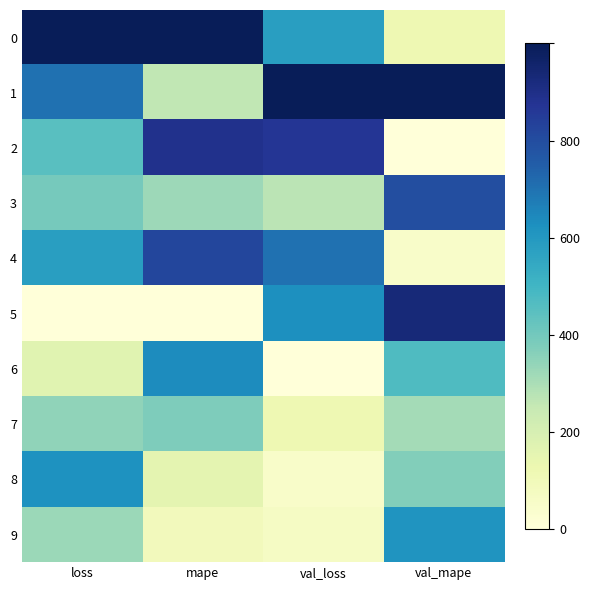

Which category has the lowest value across all series?

val_mape